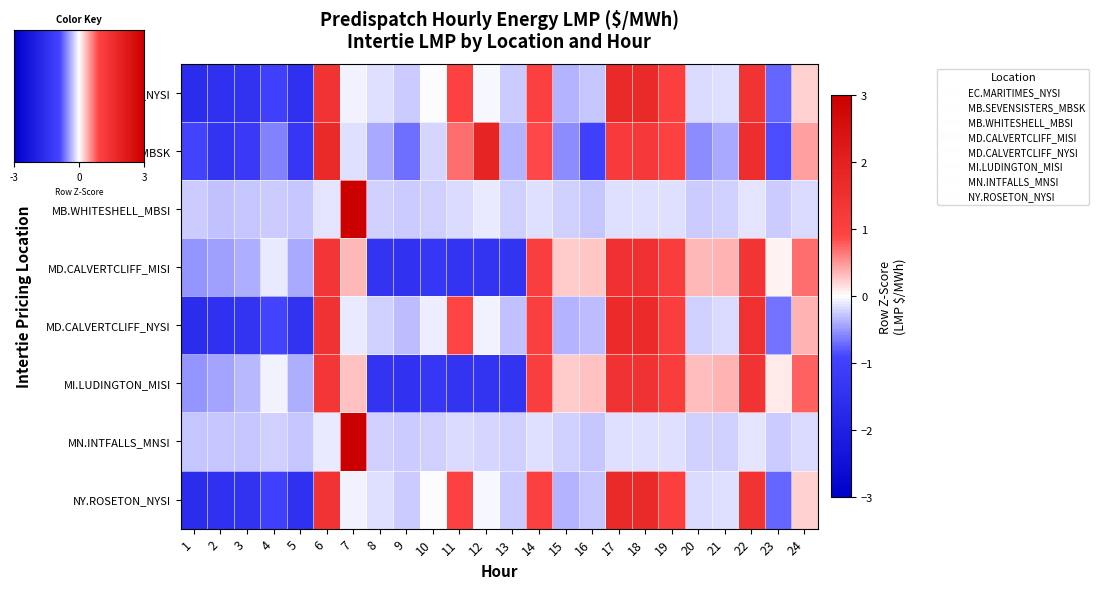

Reading left to right, list all the values displayed in this chart.

EC.MARITIMES_NYSI: 1=-1.6	2=-1.5	3=-1.4	4=-1.0	5=-1.5	6=1.4	7=-0.1	8=-0.2	9=-0.2	10=-0.0	11=1.0	12=-0.0	13=-0.2	14=1.0	15=-0.4	16=-0.3	17=1.7	18=1.7	19=1.0	20=-0.2	21=-0.2	22=1.4	23=-0.7	24=0.2
MB.SEVENSISTERS_MBSK: 1=-0.9	2=-1.4	3=-1.2	4=-0.6	5=-1.3	6=1.7	7=-0.1	8=-0.4	9=-0.7	10=-0.2	11=0.7	12=1.9	13=-0.4	14=0.9	15=-0.6	16=-1.0	17=1.2	18=1.3	19=1.0	20=-0.5	21=-0.4	22=1.6	23=-0.8	24=0.5
MB.WHITESHELL_MBSI: 1=-0.2	2=-0.3	3=-0.3	4=-0.2	5=-0.3	6=-0.1	7=4.8	8=-0.2	9=-0.2	10=-0.2	11=-0.2	12=-0.1	13=-0.2	14=-0.1	15=-0.2	16=-0.3	17=-0.1	18=-0.1	19=-0.2	20=-0.2	21=-0.2	22=-0.1	23=-0.3	24=-0.2
MD.CALVERTCLIFF_MISI: 1=-0.5	2=-0.5	3=-0.4	4=-0.1	5=-0.4	6=1.3	7=0.3	8=-1.4	9=-1.5	10=-1.3	11=-1.4	12=-1.4	13=-1.4	14=1.1	15=0.2	16=0.3	17=1.5	18=1.5	19=1.1	20=0.3	21=0.4	22=1.4	23=0.1	24=0.7
MD.CALVERTCLIFF_NYSI: 1=-1.6	2=-1.5	3=-1.4	4=-0.9	5=-1.4	6=1.5	7=-0.1	8=-0.2	9=-0.3	10=-0.1	11=0.9	12=-0.1	13=-0.3	14=1.0	15=-0.4	16=-0.3	17=1.7	18=1.7	19=1.1	20=-0.2	21=-0.2	22=1.5	23=-0.7	24=0.4
MI.LUDINGTON_MISI: 1=-0.5	2=-0.4	3=-0.3	4=-0.1	5=-0.4	6=1.3	7=0.3	8=-1.4	9=-1.5	10=-1.3	11=-1.4	12=-1.4	13=-1.4	14=1.1	15=0.2	16=0.3	17=1.4	18=1.4	19=1.1	20=0.3	21=0.4	22=1.4	23=0.1	24=0.8
MN.INTFALLS_MNSI: 1=-0.3	2=-0.3	3=-0.3	4=-0.2	5=-0.3	6=-0.1	7=4.8	8=-0.2	9=-0.2	10=-0.2	11=-0.2	12=-0.2	13=-0.2	14=-0.2	15=-0.2	16=-0.3	17=-0.2	18=-0.1	19=-0.2	20=-0.2	21=-0.2	22=-0.1	23=-0.3	24=-0.2
NY.ROSETON_NYSI: 1=-1.6	2=-1.5	3=-1.4	4=-1.0	5=-1.5	6=1.4	7=-0.1	8=-0.2	9=-0.2	10=-0.0	11=1.0	12=-0.0	13=-0.2	14=1.0	15=-0.4	16=-0.3	17=1.7	18=1.7	19=1.0	20=-0.2	21=-0.2	22=1.4	23=-0.7	24=0.2